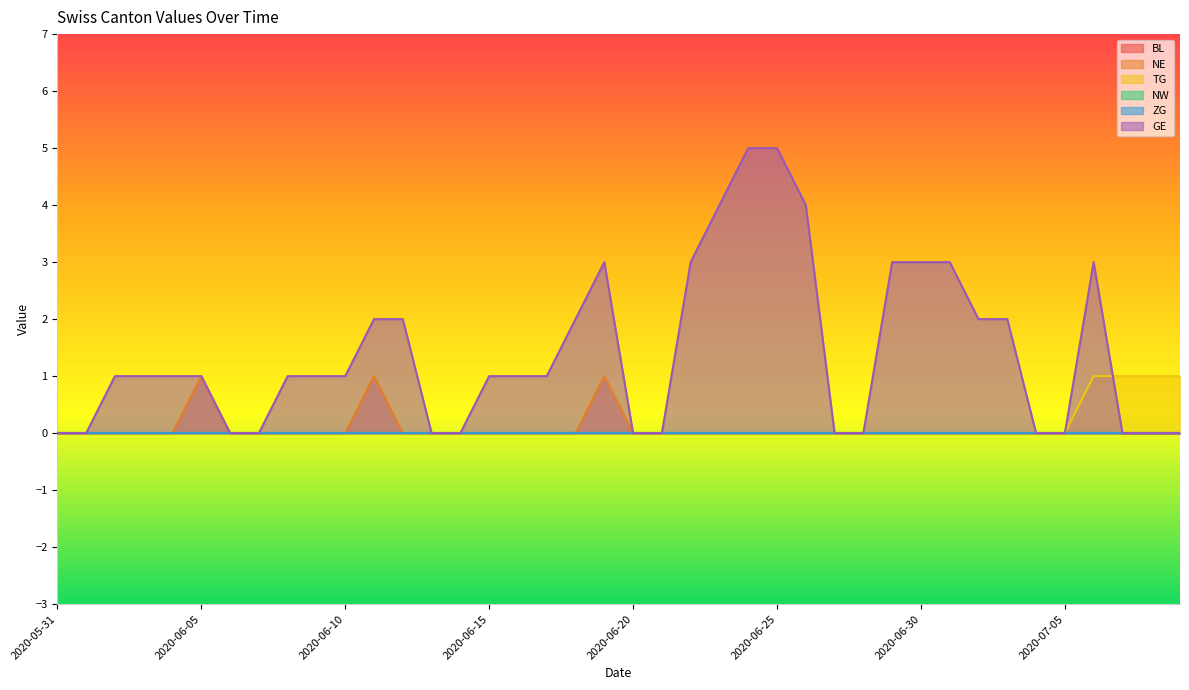

At which label does NE reach its peak?

2020-06-05